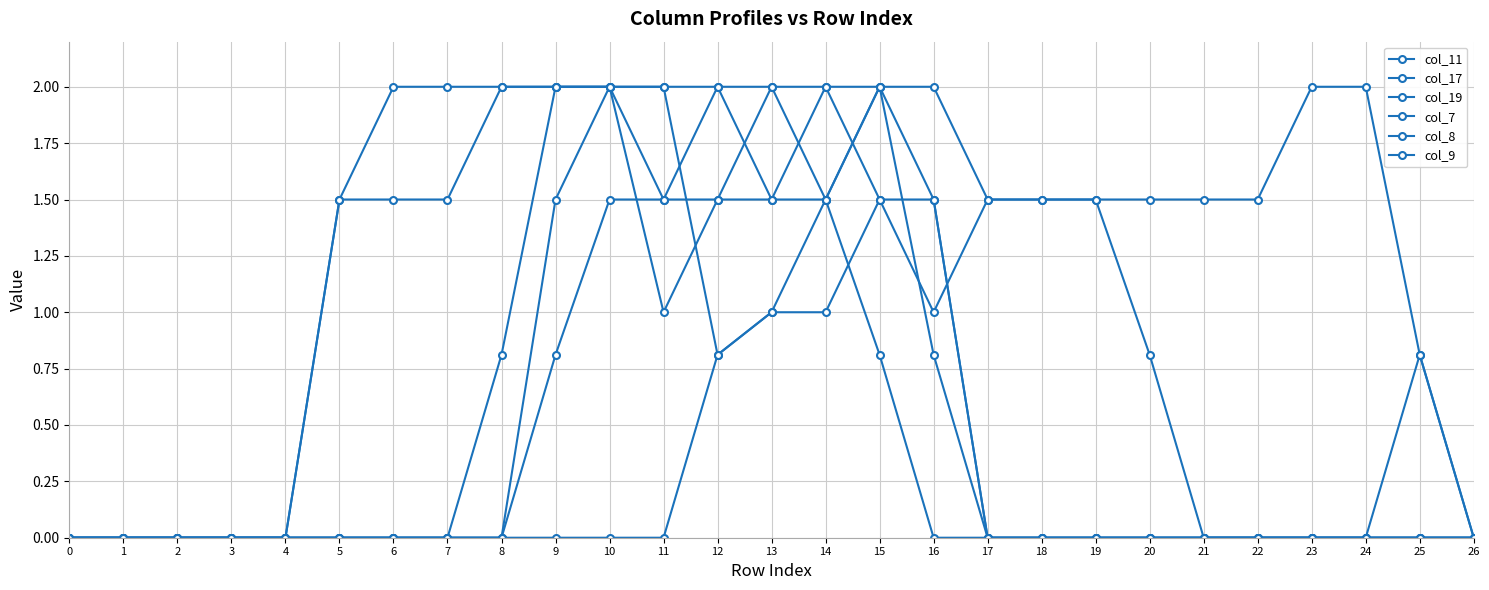

How many series are shown in this chart?

6